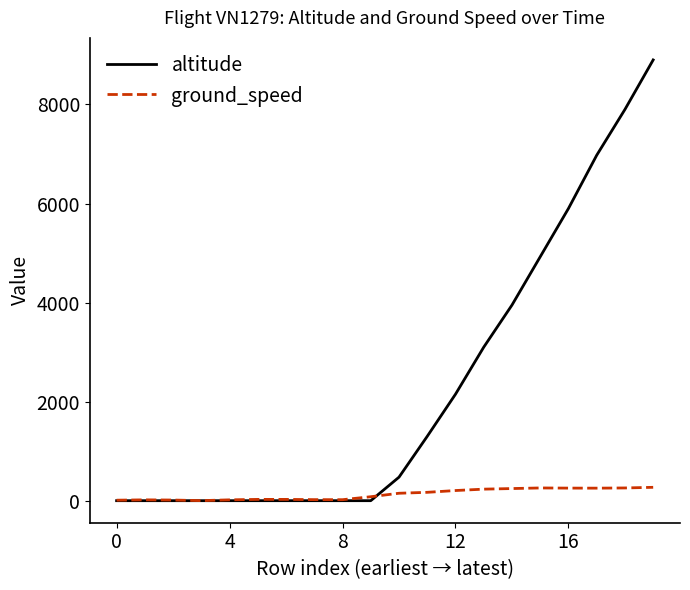

Which series has the largest total across all categories?

altitude